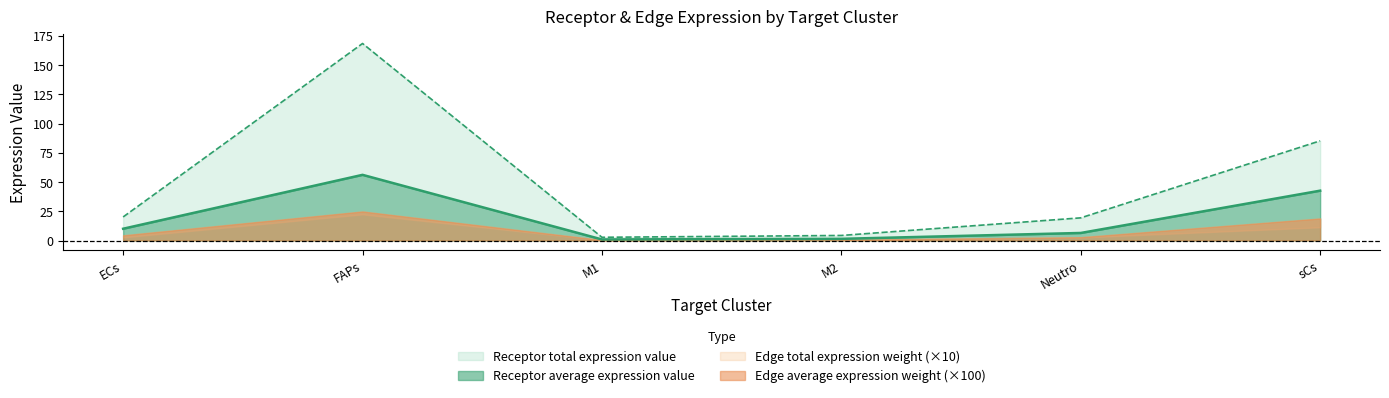

At which category does Receptor total expression value reach its first local valley?

M1